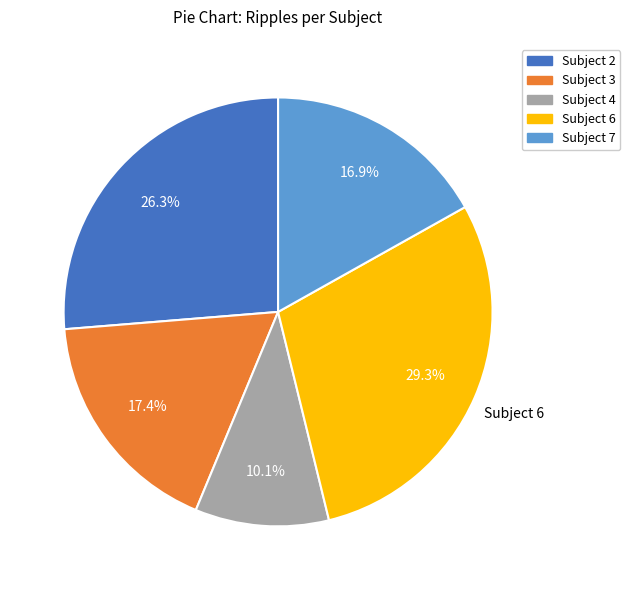

Combined, what portion of the pie is Subject 4 and Subject 6?

39.4%